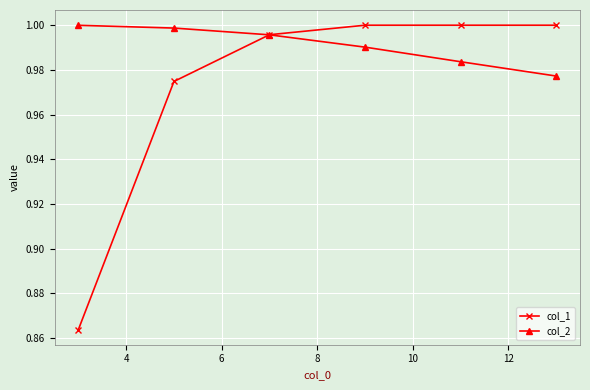

What is the sum of all col_1 values?

5.8